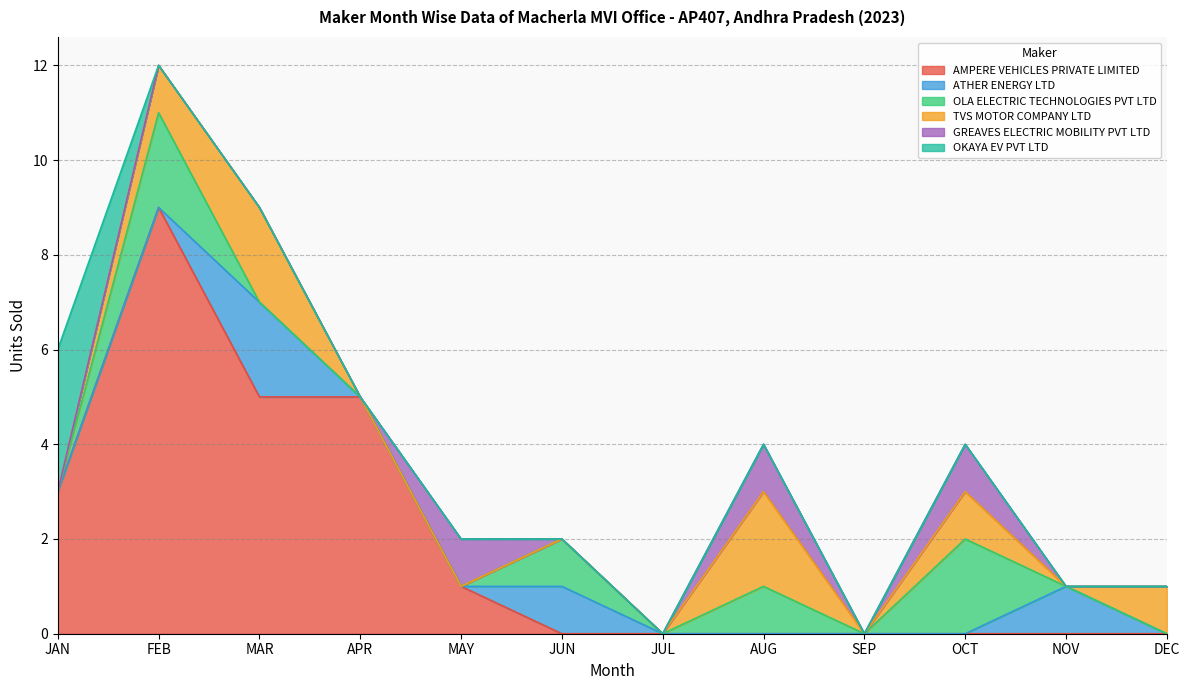

Where is the first local minimum for OLA ELECTRIC TECHNOLOGIES PVT LTD?

JUL